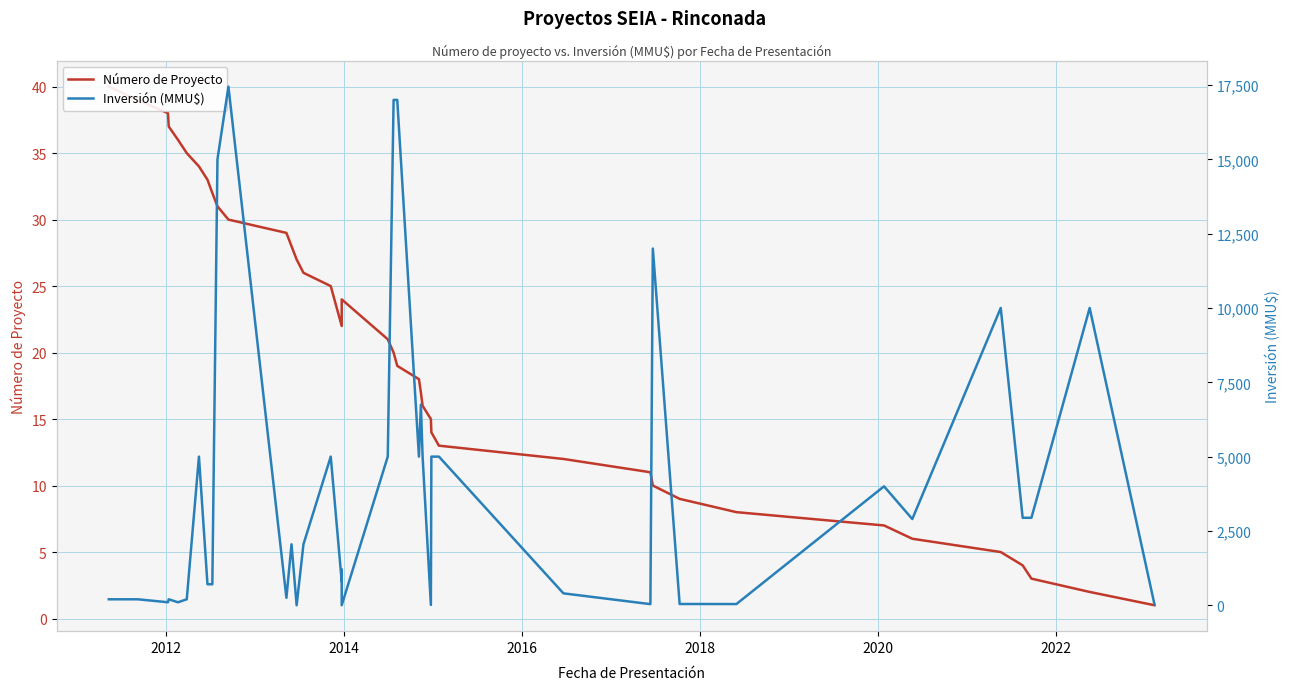

Reading left to right, list all the values displayed in this chart.

Número de Proyecto: 40	39	38	37	36	35	34	33	32	31	30	29	28	27	26	25	22	23	24	21	20	19	18	17	16	15	14	13	12	11	10	9	8	7	6	5	4	3	2	1
Inversión (MMU$): 200	200	100	200	100	200	5000	706	706	15000	17447	250	2050	0	2050	5000	800	1200	0	5000	17000	17000	5000	6750	5000	10	5000	5000	400	37	12000	42	40	4000	2900	10000	2942	2942	10000	30